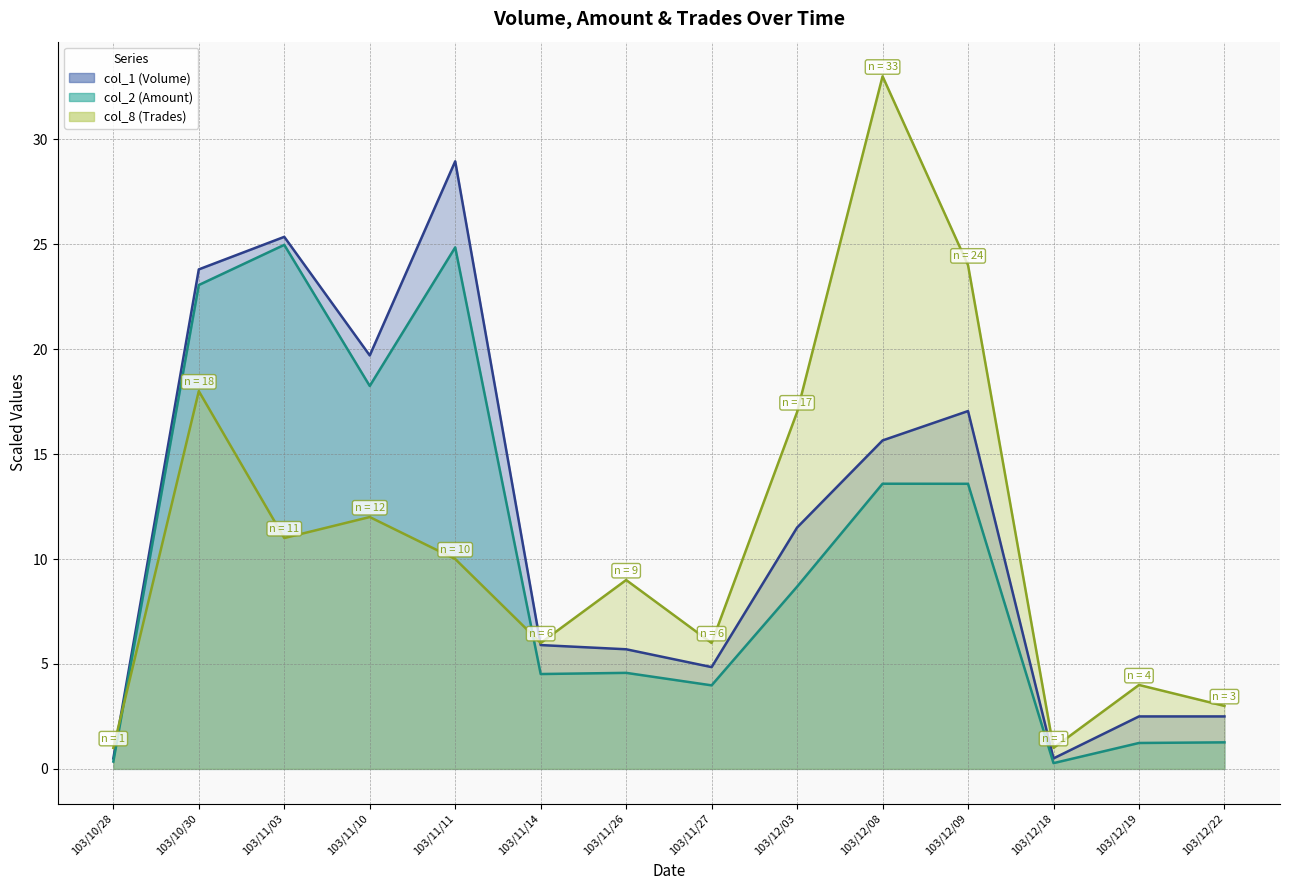

What position from the left is 103/11/03?

3